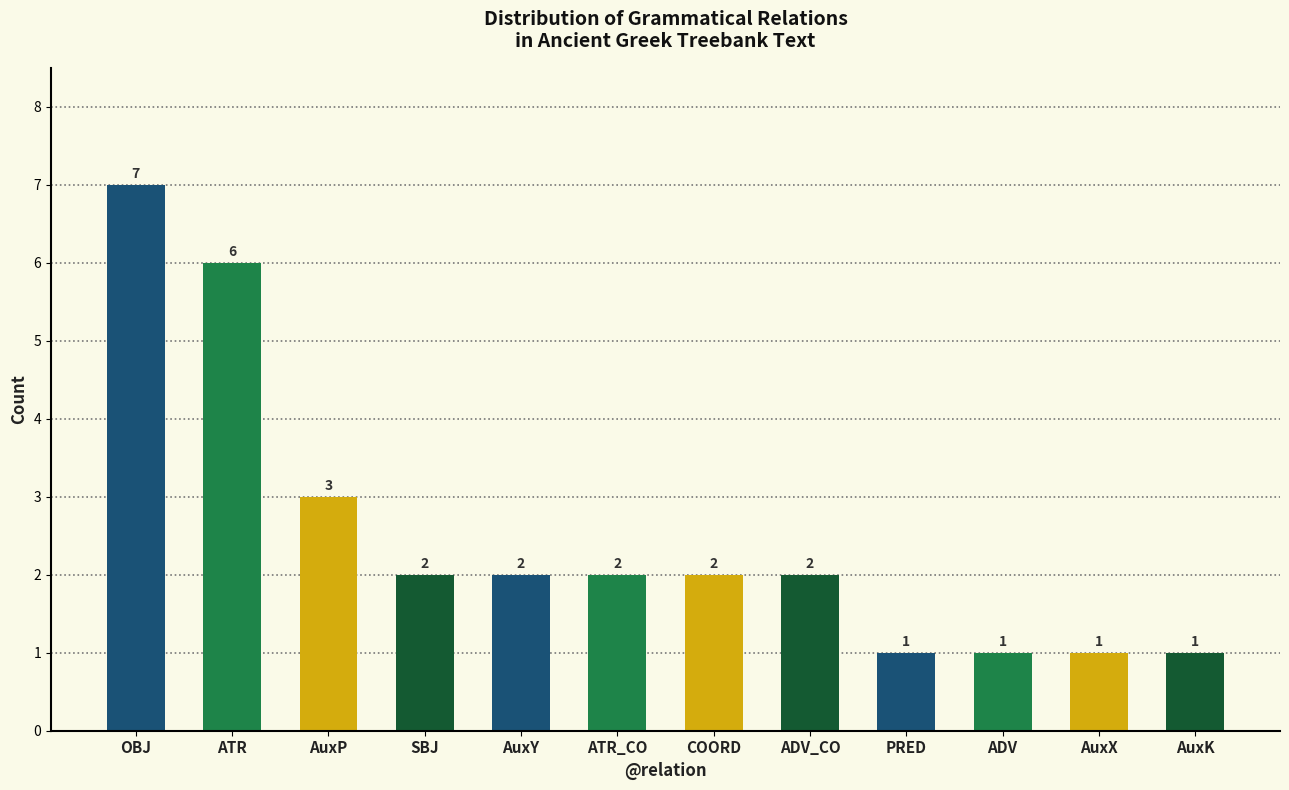

What is the ratio of the value at COORD to the value at AuxP?

0.7